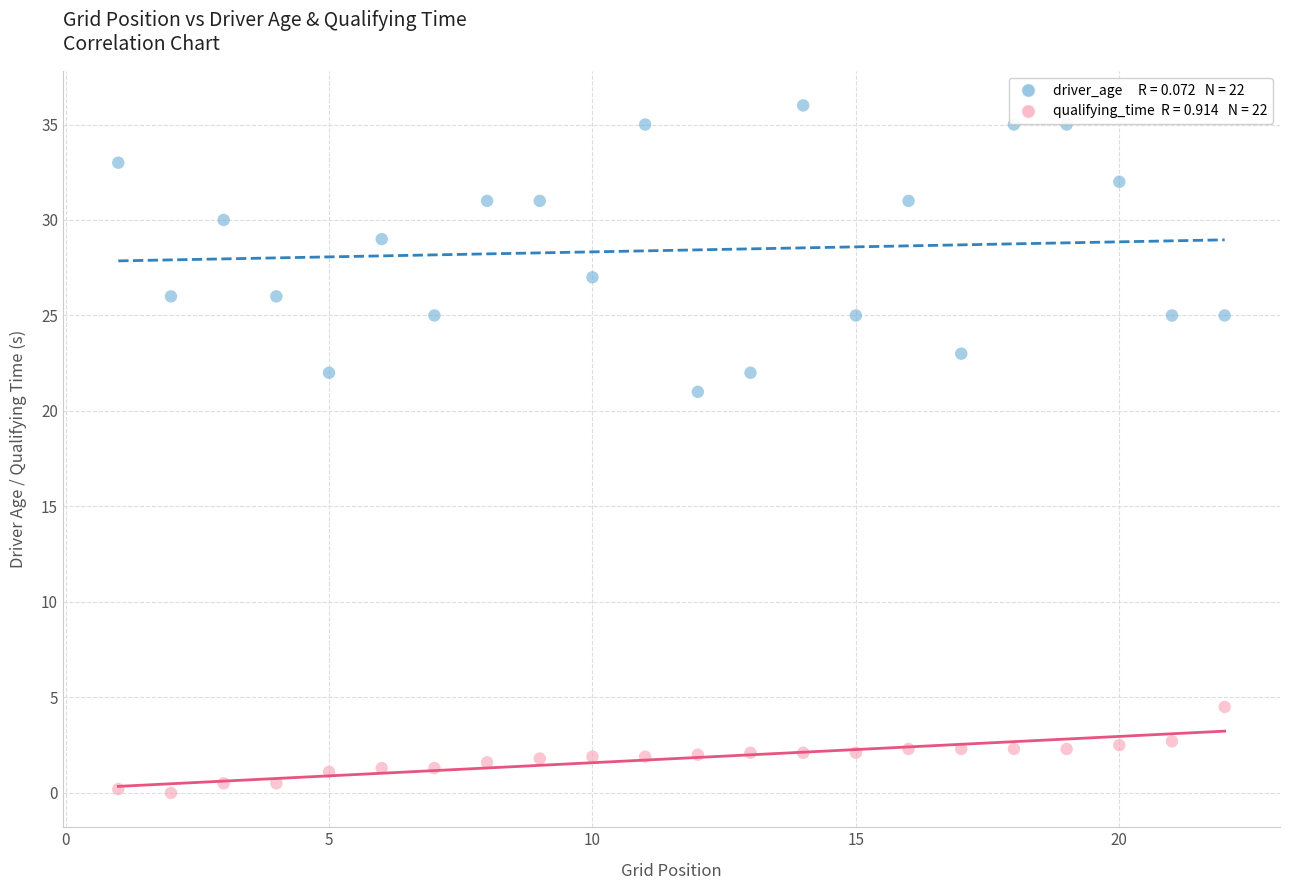

Across all series, what Y value is closest to 18?

21.0